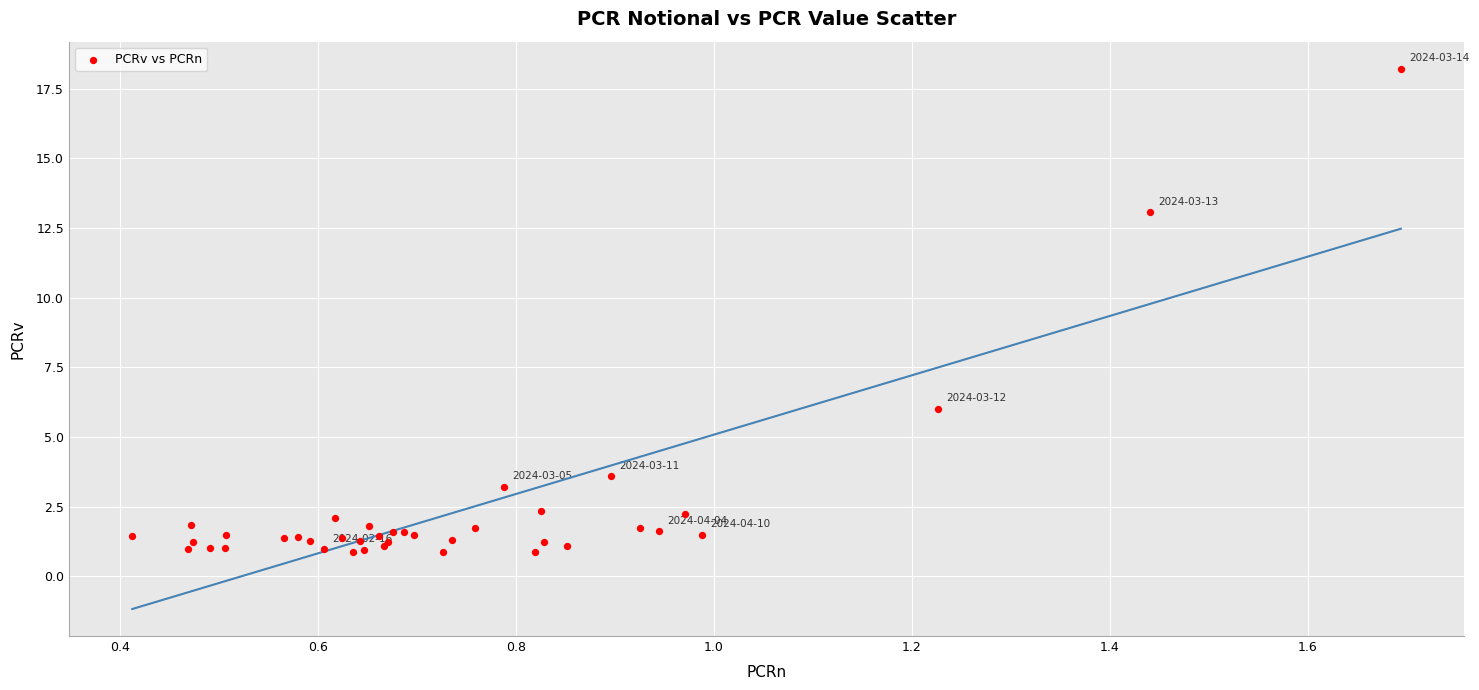

What Y value in the scatter plot is closest to 9?

6.0